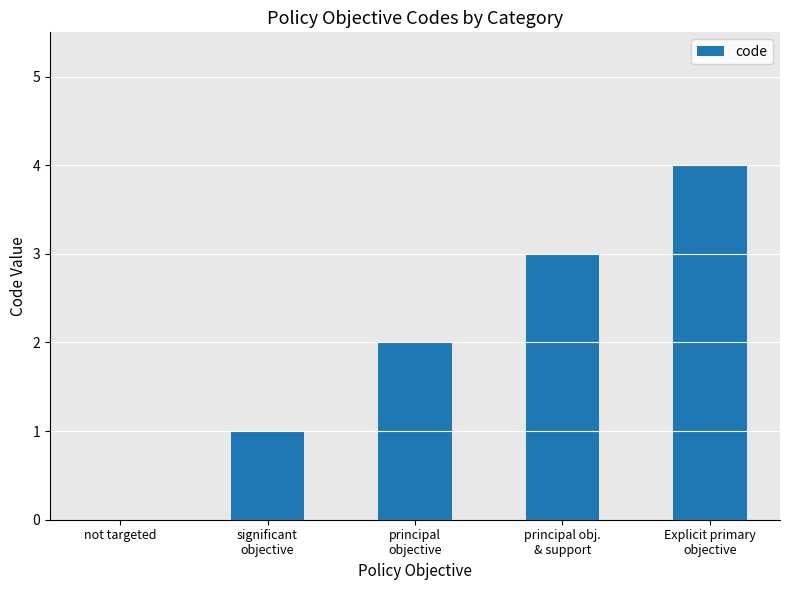

What is the maximum value shown in the chart?

4